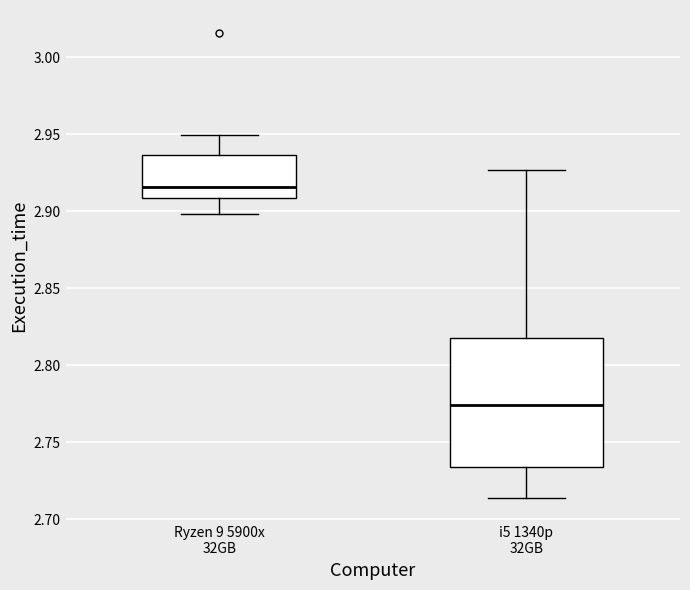

Comparing the boxes themselves (not the whiskers), which one is the tallest?

i5 1340p 32GB